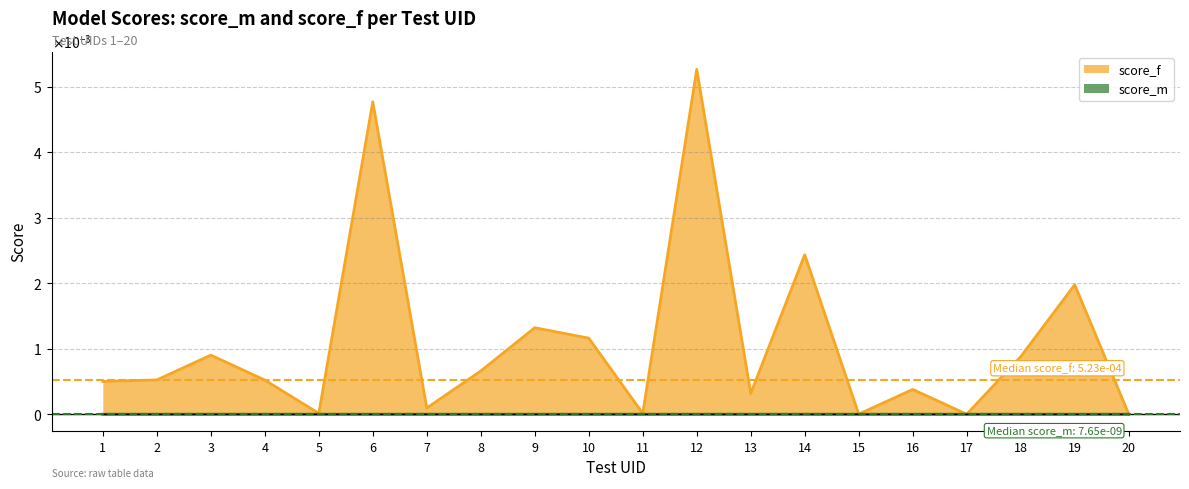

Rank the categories by value from lowest to highest.

17, 15, 20, 11, 5, 7, 13, 16, 1, 4, 2, 8, 18, 3, 10, 9, 19, 14, 6, 12